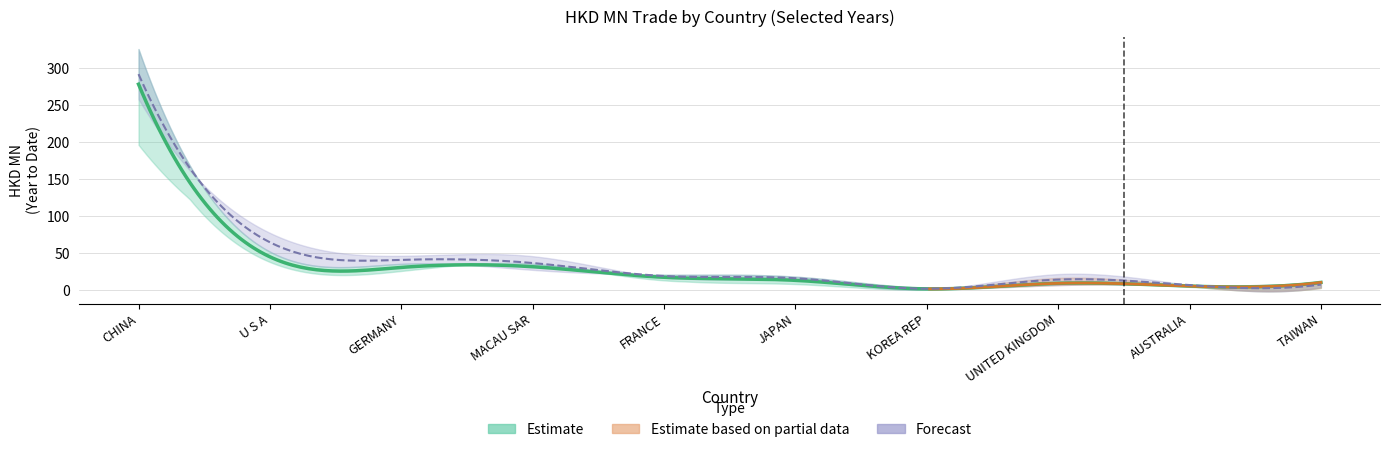

At how many categories does at least one series exceed 255?

1